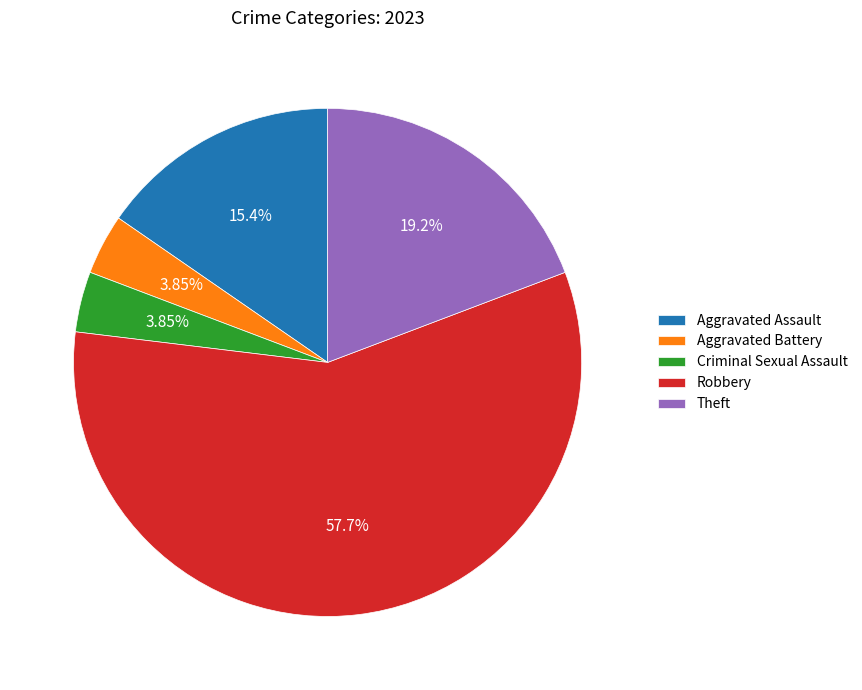

Which category accounts for the majority?

Robbery